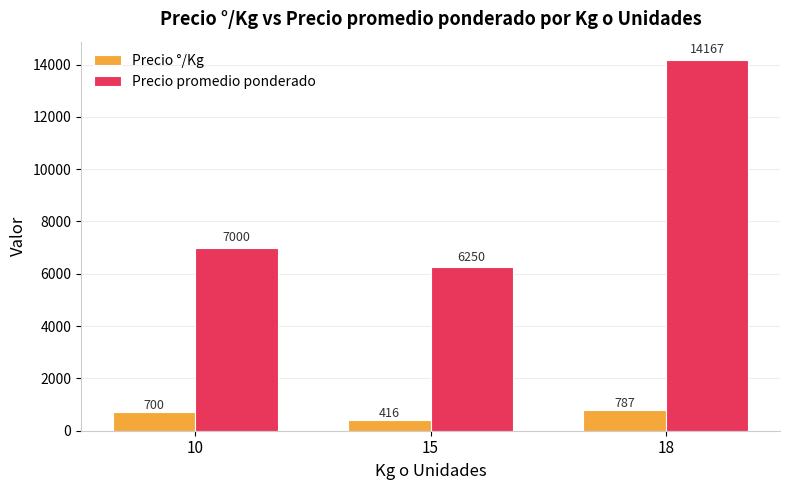

Are the bars grouped side by side (vs. stacked)?

Yes